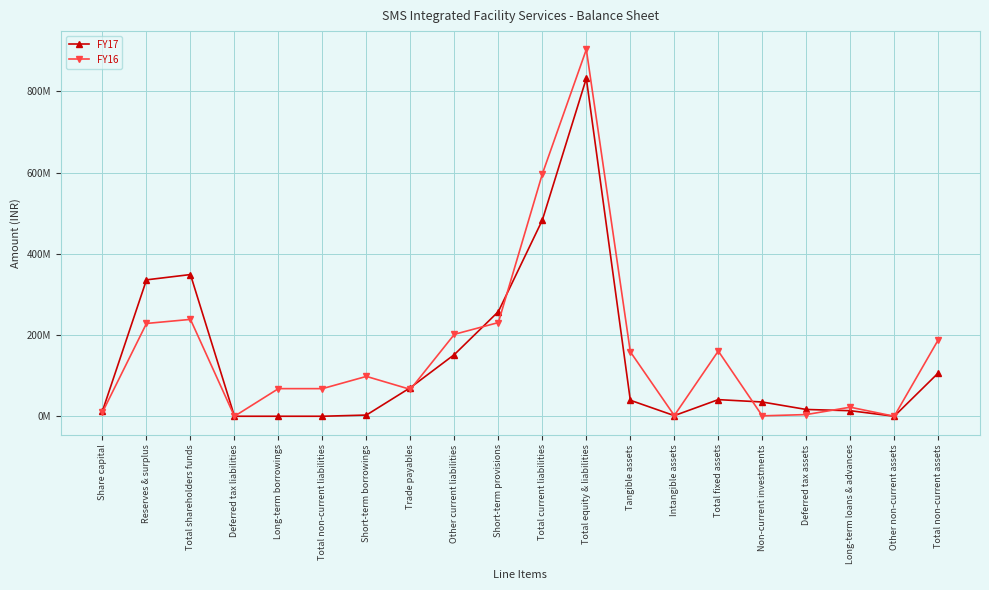

Is this an area chart (filled region under the line)?

No